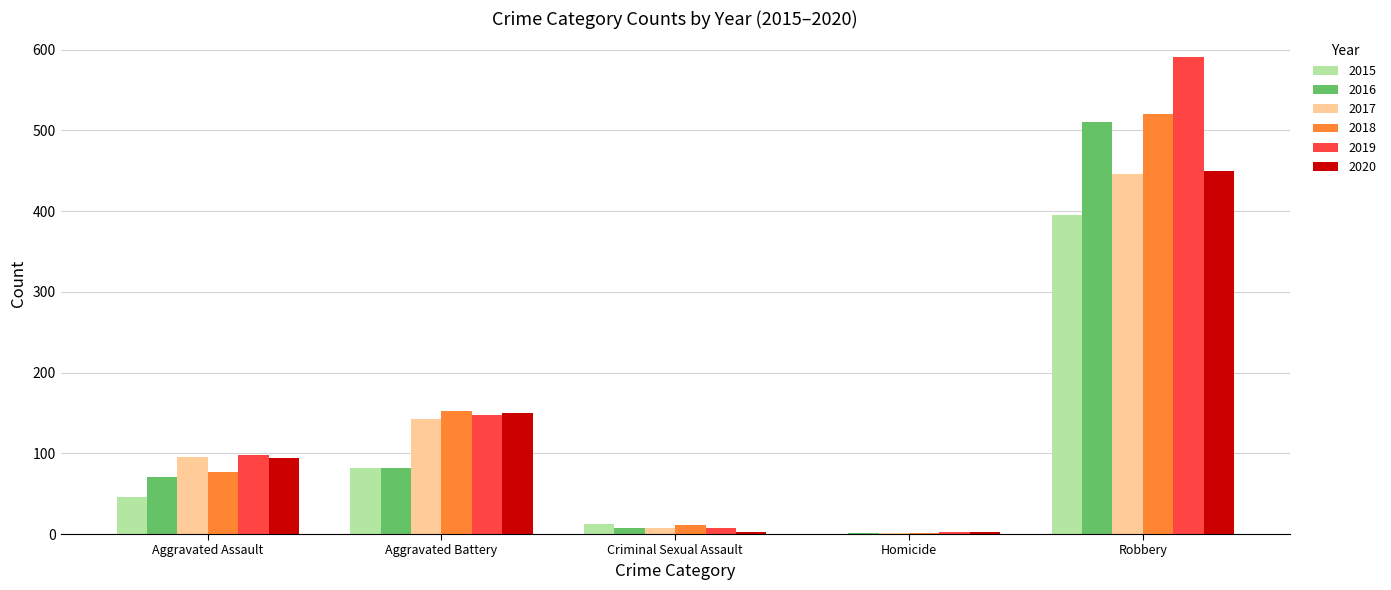

Which category has the highest value in the 2015 series?

Robbery